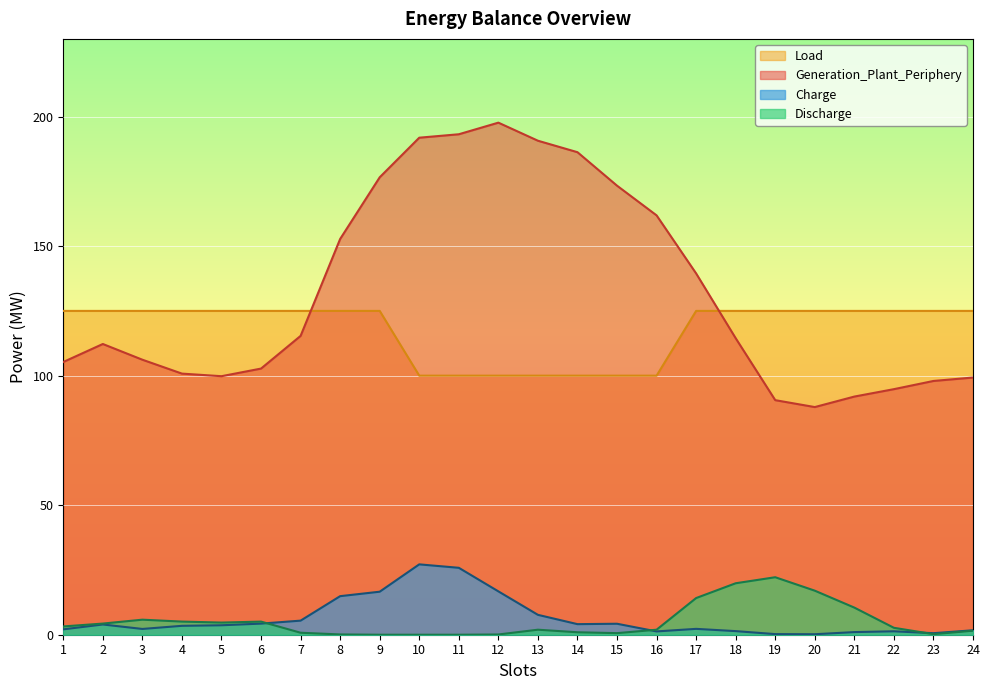

The Generation_Plant_Periphery series shows 152.3 at 3. True or false?

False